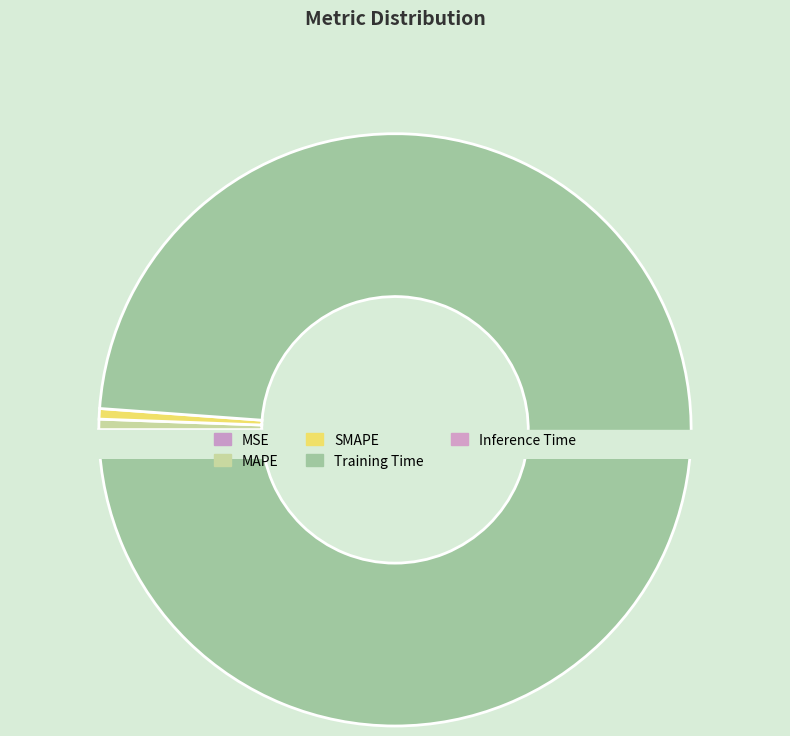

Does MSE represent more than half of the total?

No